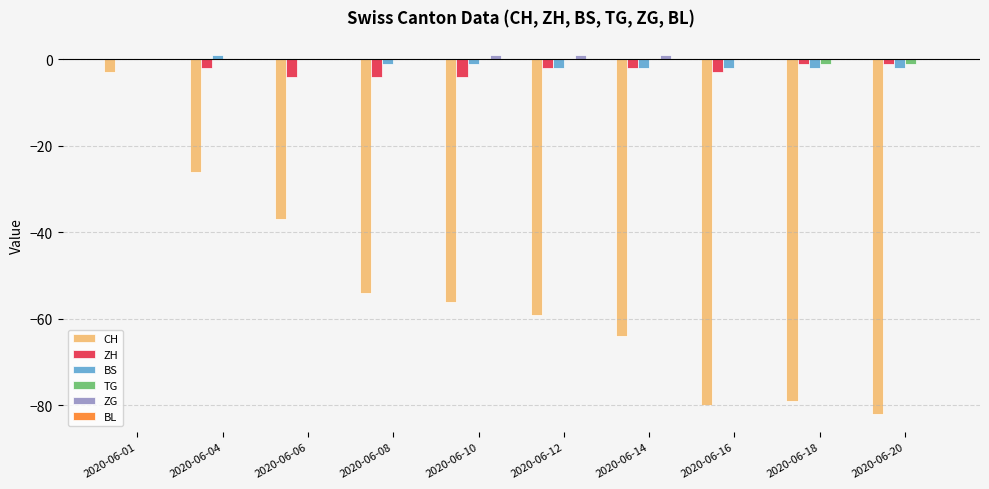

What is the sum of all BS values?

-11